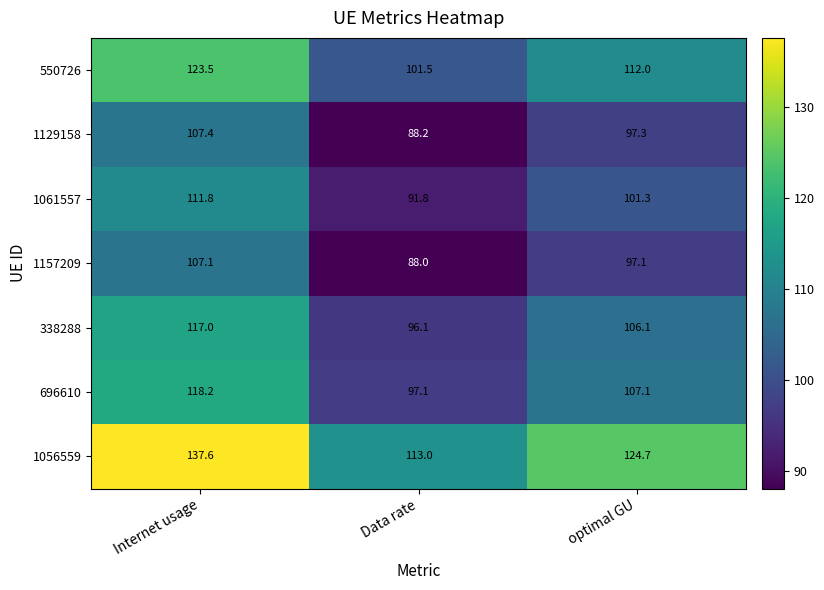

What is the spread (max minus min) of values at Internet usage?

30.5